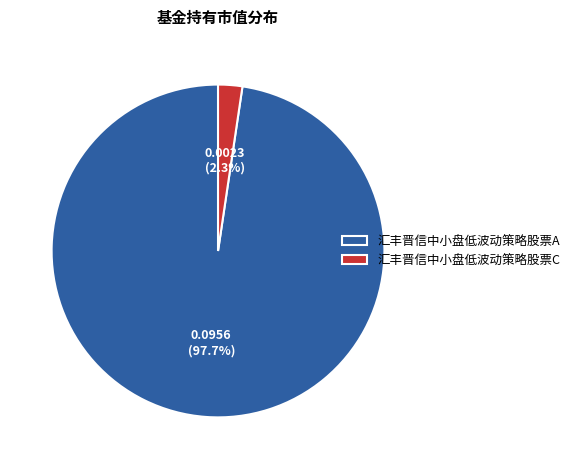

Is it true that 汇丰晋信中小盘低波动策略股票C is 2% of the pie?

True